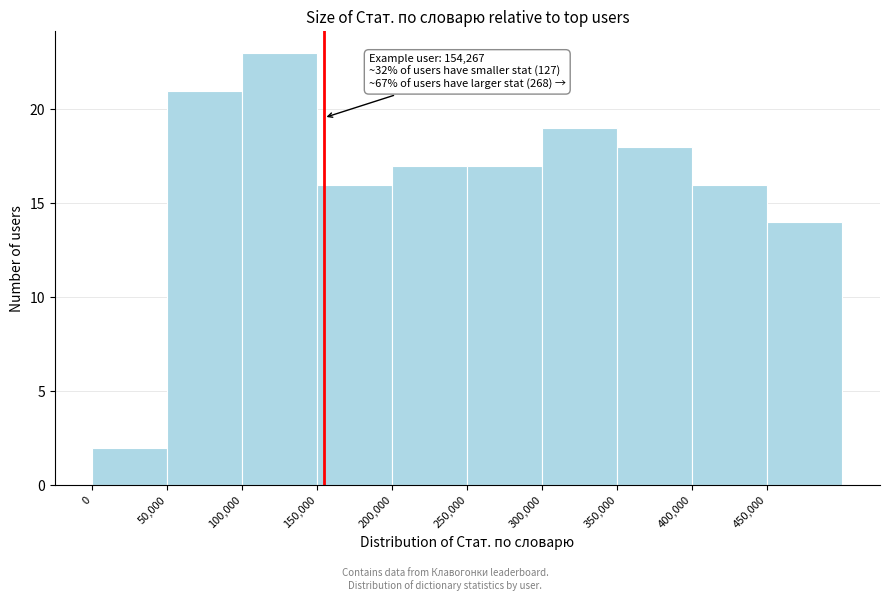

Which range on the x-axis has the tallest bar?

100000 to 150000